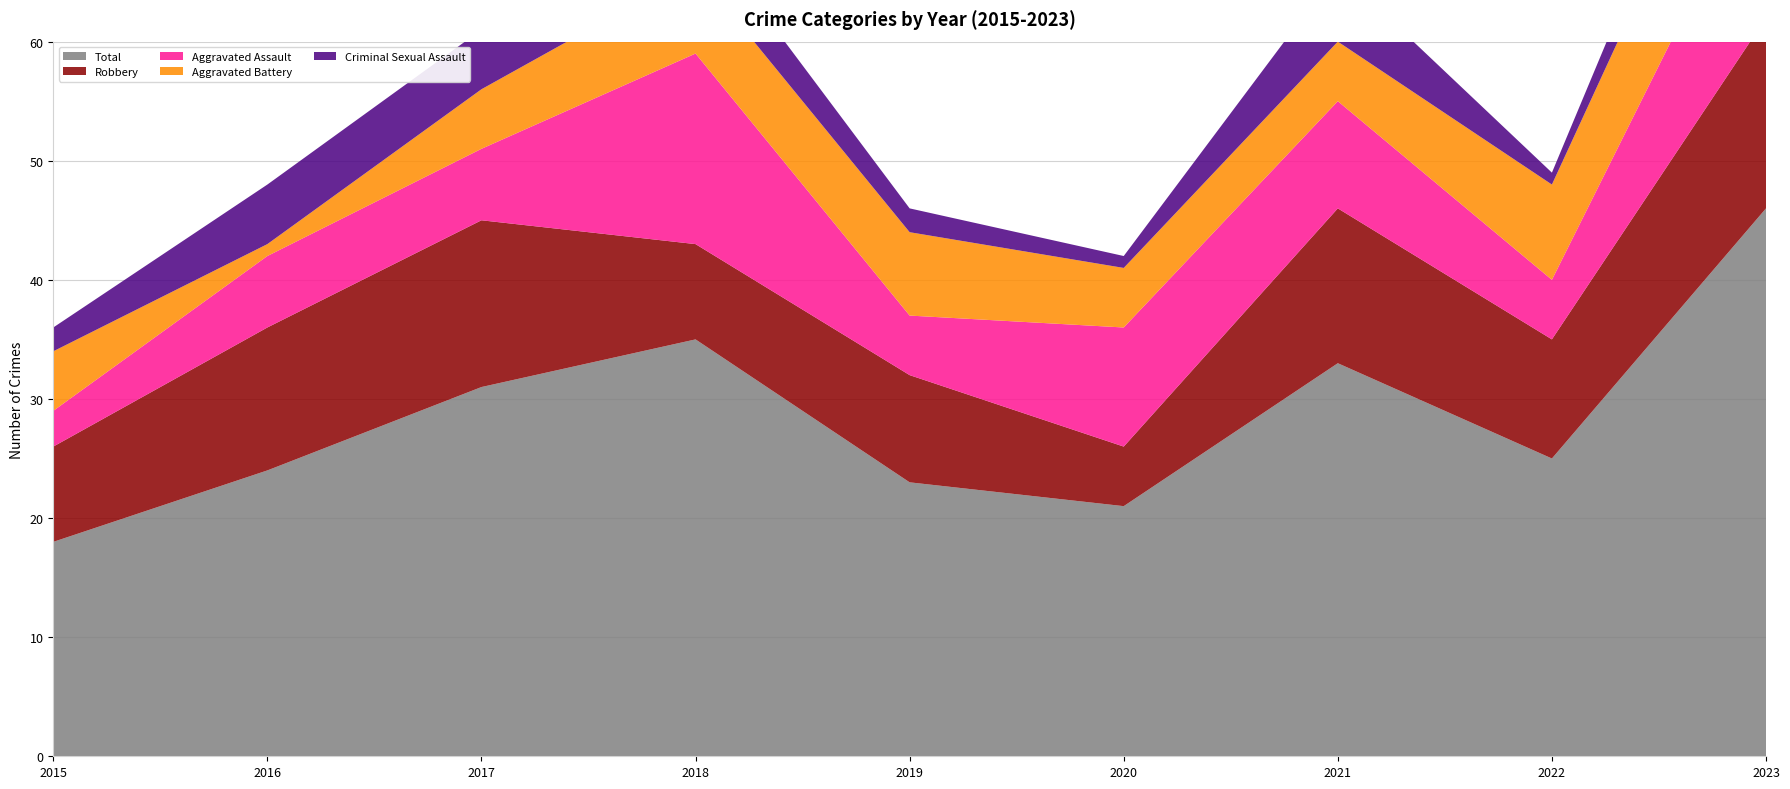

Reading right to left, list all the values displayed in this chart.

Aggravated Assault: 14	5	9	10	5	16	6	6	3
Aggravated Battery: 11	8	5	5	7	7	5	1	5
Criminal Sexual Assault: 5	1	6	1	2	4	5	5	2
Robbery: 16	10	13	5	9	8	14	12	8
Total: 46	25	33	21	23	35	31	24	18